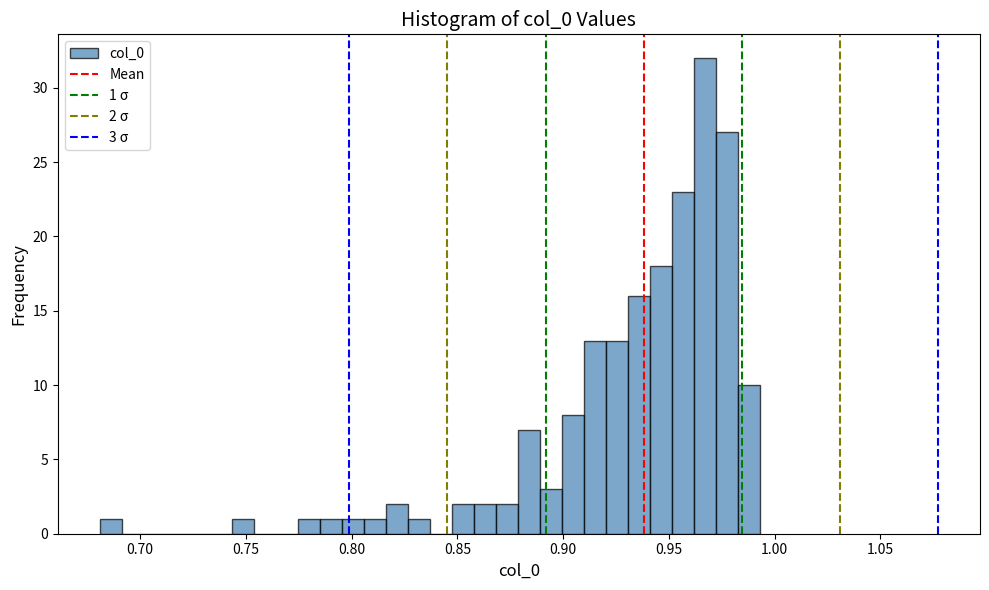

Read against the x-axis, roughly where is the centre of the tallest bar?

0.965